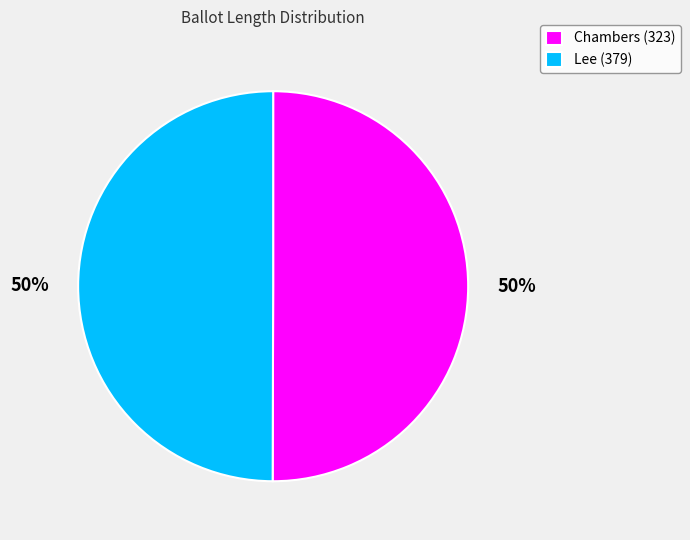

Is the sum of Chambers (323) and Lee (379) greater than half?

Yes